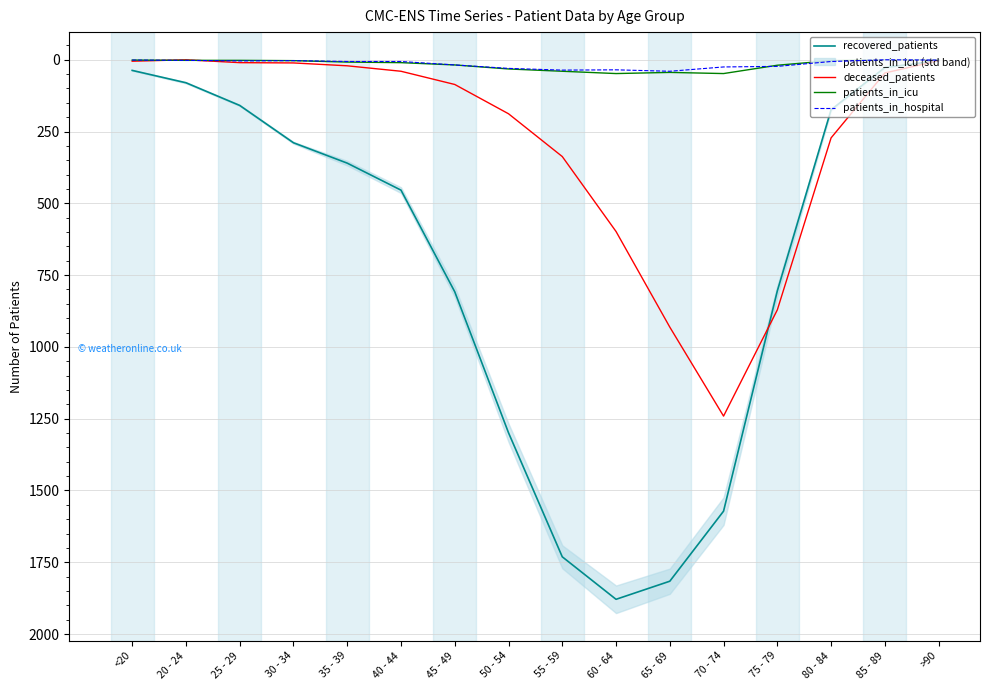

Which has a higher value, <20 or 75 - 79?

75 - 79